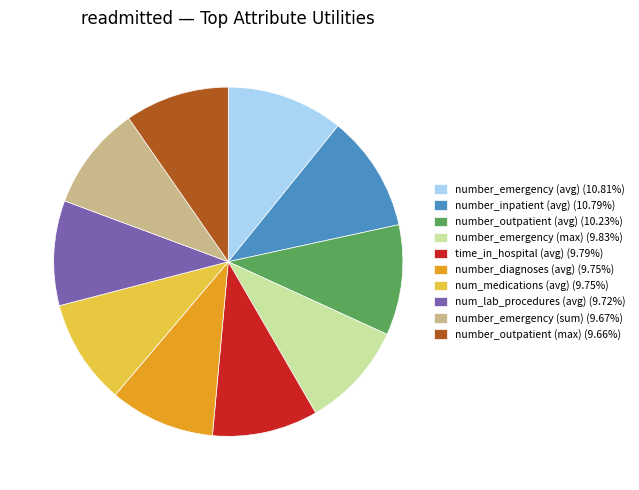

What is the ratio of the value at number_emergency (avg) (10.81%) to the value at num_medications (avg) (9.75%)?

1.1